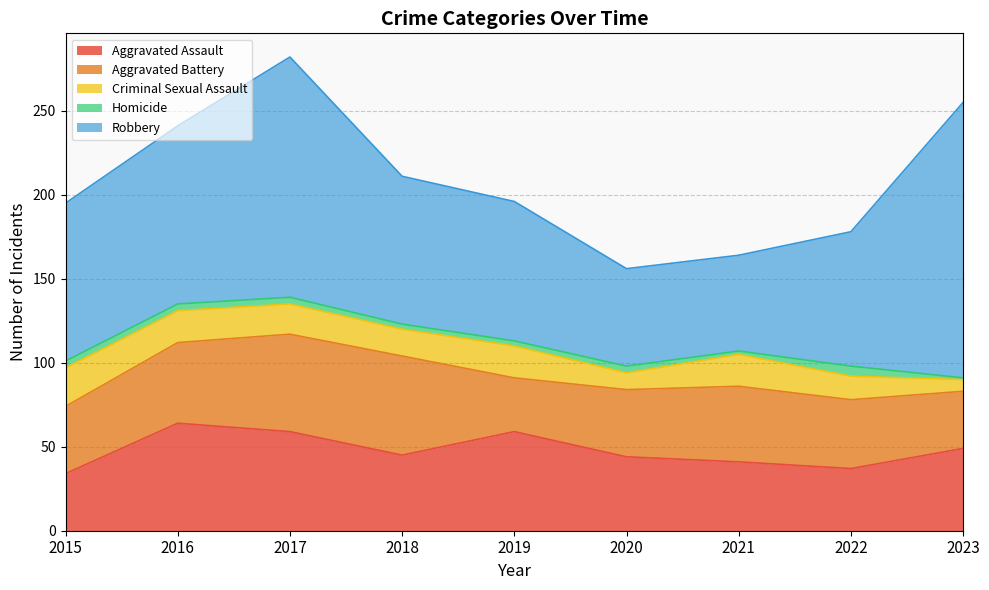

Reading left to right, list all the values displayed in this chart.

Aggravated Assault: 2015=34	2016=64	2017=59	2018=45	2019=59	2020=44	2021=41	2022=37	2023=49
Aggravated Battery: 2015=40	2016=48	2017=58	2018=59	2019=32	2020=40	2021=45	2022=41	2023=34
Criminal Sexual Assault: 2015=23	2016=19	2017=18	2018=16	2019=19	2020=10	2021=19	2022=14	2023=7
Homicide: 2015=4	2016=4	2017=4	2018=3	2019=3	2020=4	2021=2	2022=6	2023=1
Robbery: 2015=94	2016=106	2017=143	2018=88	2019=83	2020=58	2021=57	2022=80	2023=164